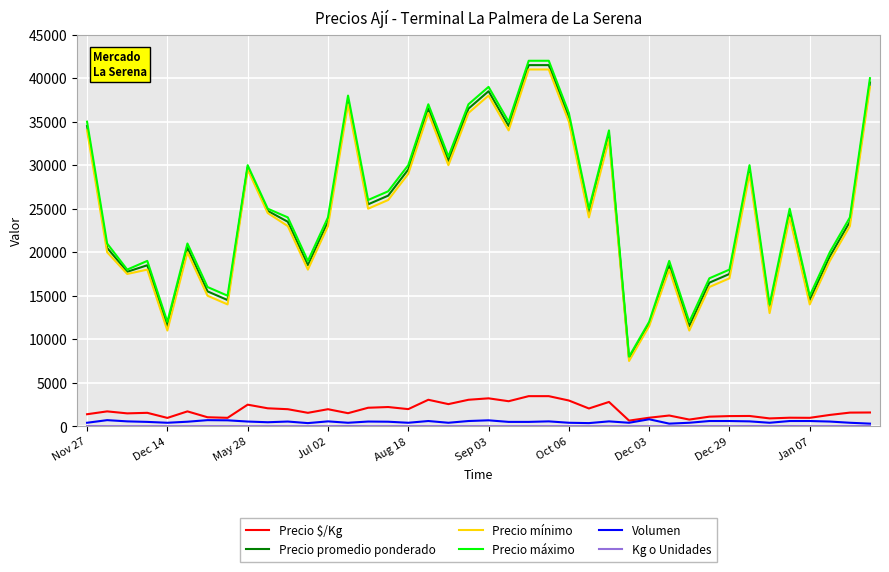

What is the minimum value for Precio promedio ponderado?

7750